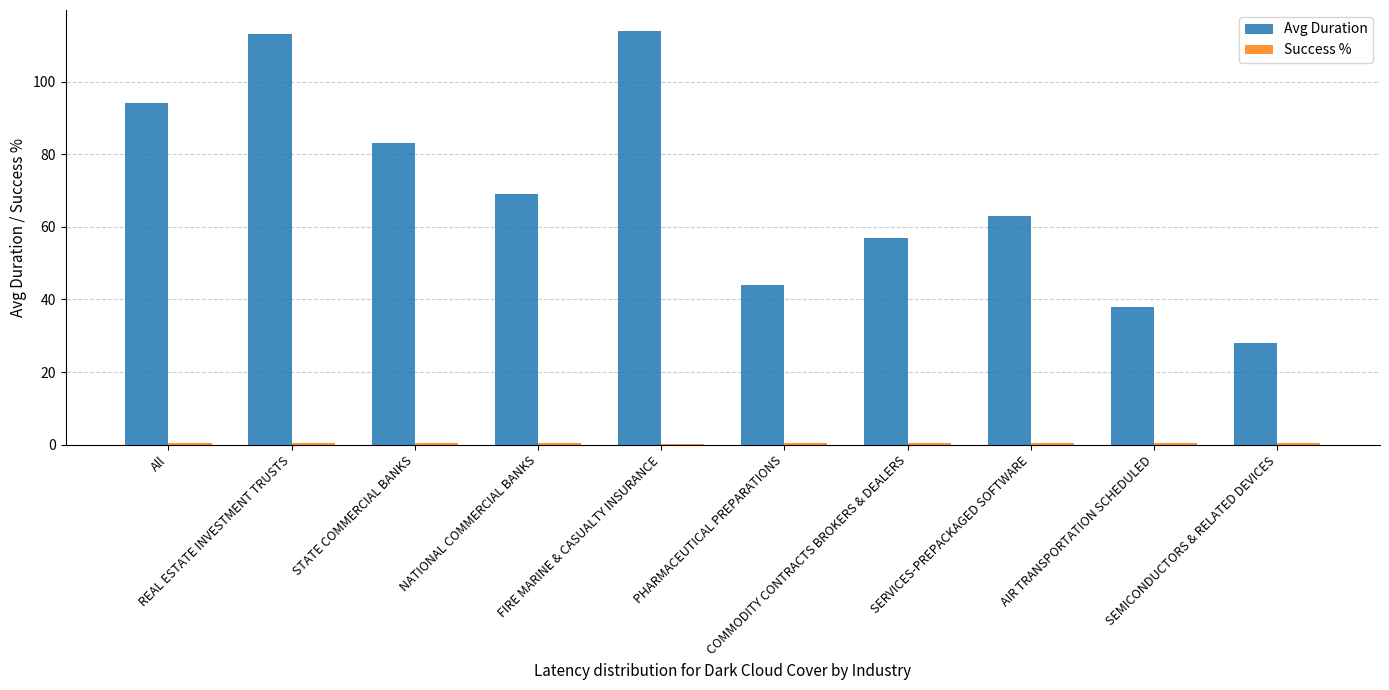

What is the greatest value displayed?

114.0